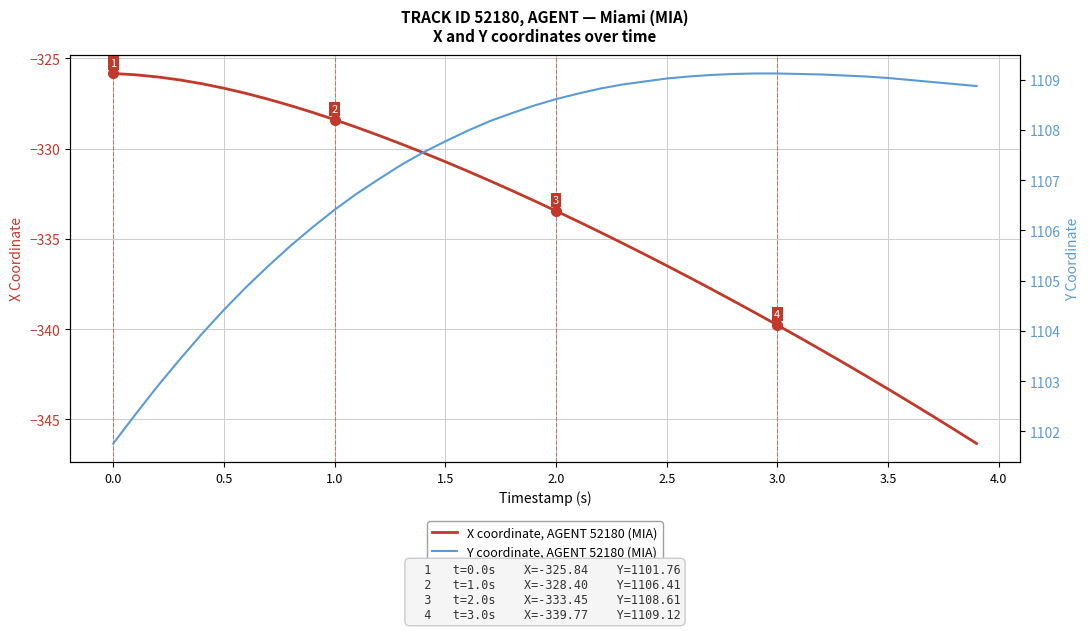

How many values in the X coordinate, AGENT 52180 (MIA) series are below -332?

22